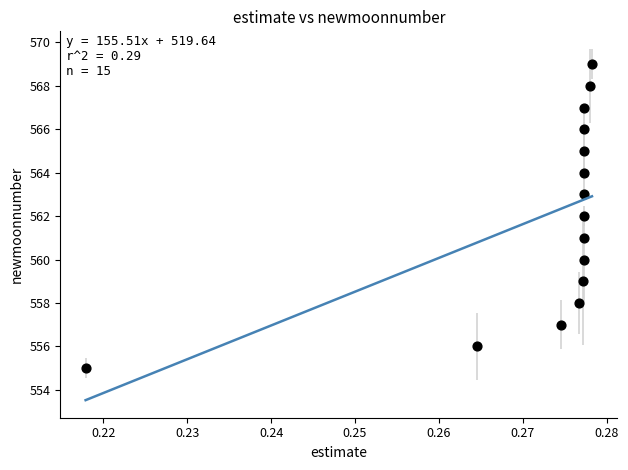

What is the range of Y values (max minus min)?

14